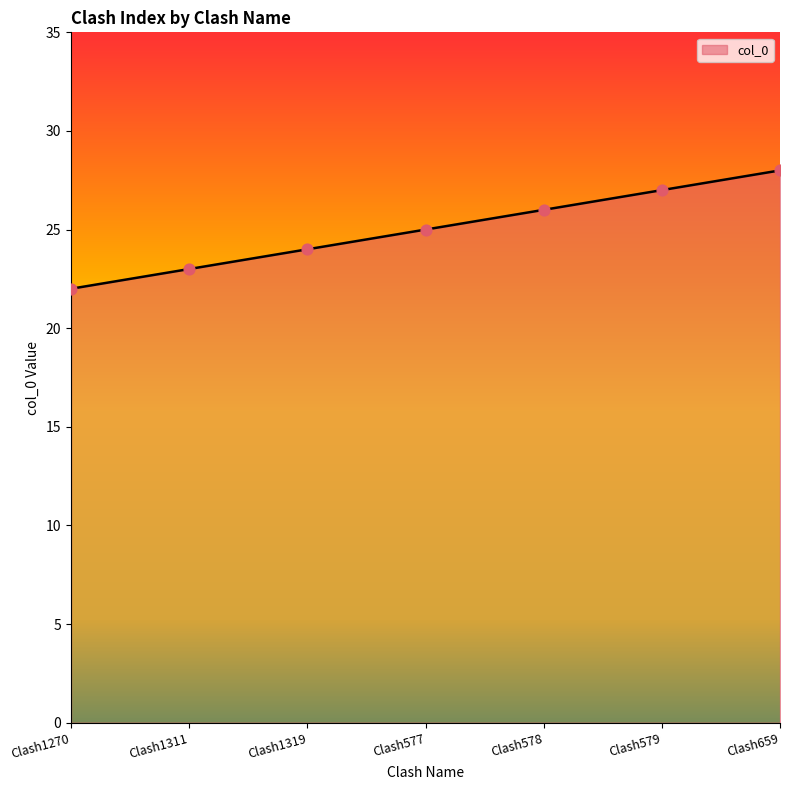

Between Clash577 and Clash1319, which is larger?

Clash577